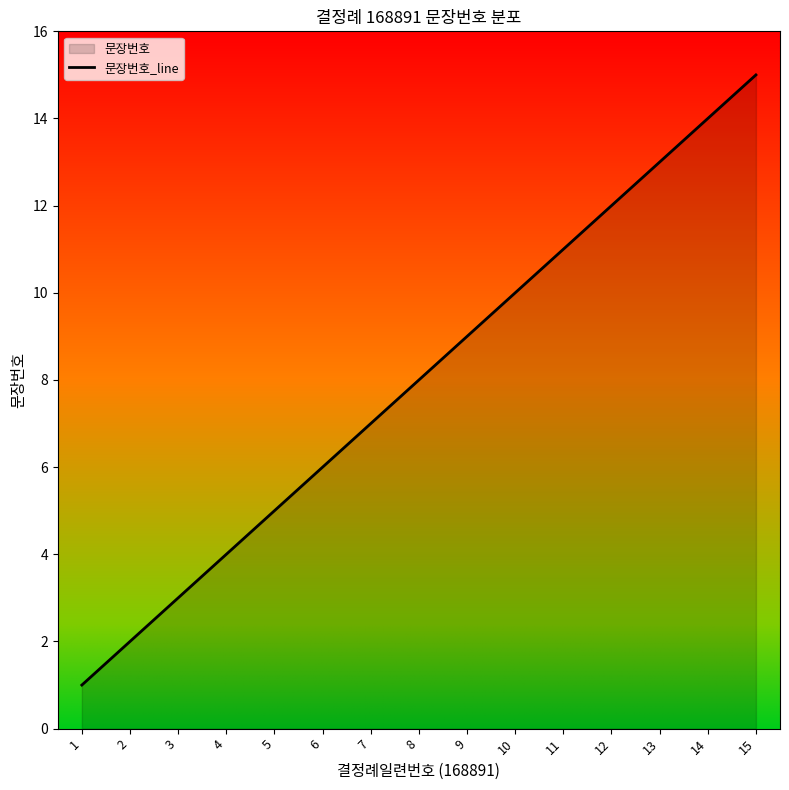

Rank the categories by value from lowest to highest.

1, 2, 3, 4, 5, 6, 7, 8, 9, 10, 11, 12, 13, 14, 15